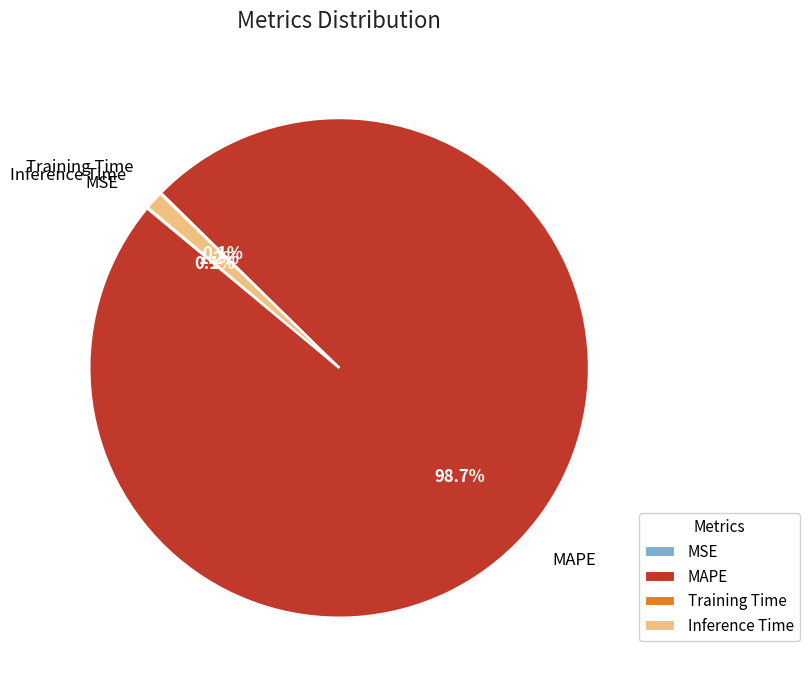

Which slice represents more than half of the pie?

MAPE